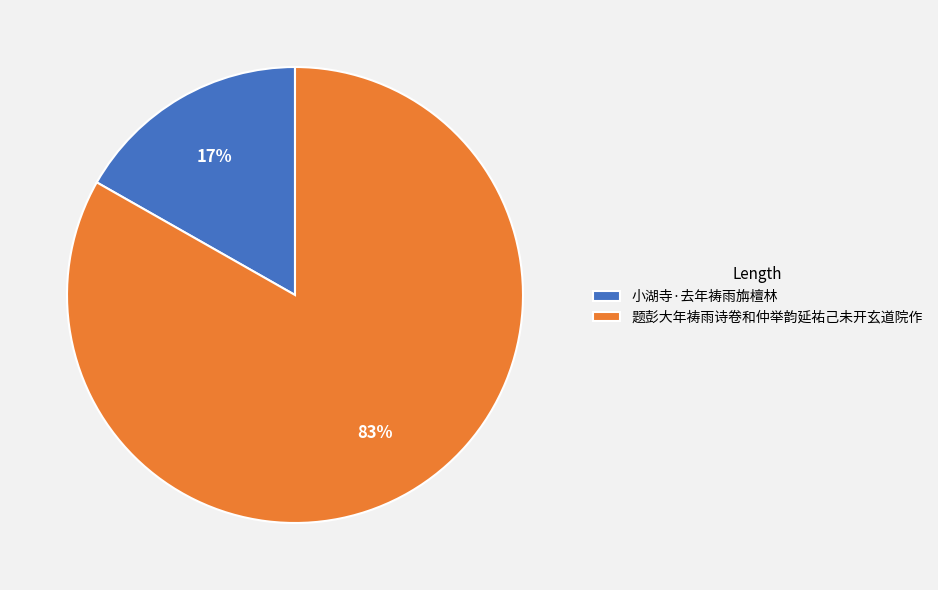

Between 题彭大年祷雨诗卷和仲举韵延祐己未开玄道院作 and 小湖寺·去年祷雨旃檀林, which is larger?

题彭大年祷雨诗卷和仲举韵延祐己未开玄道院作